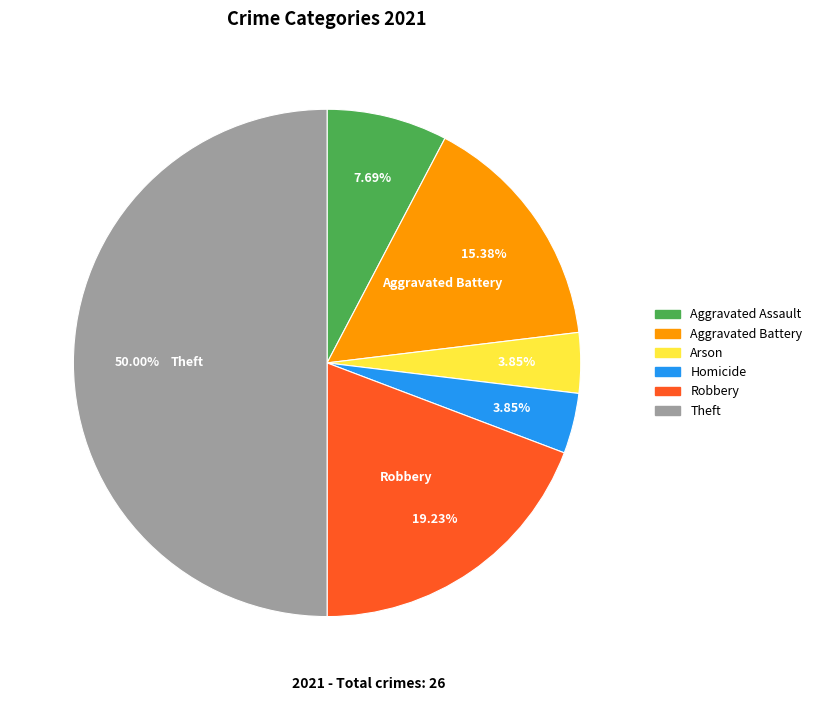

What percentage is NOT represented by Arson?

96.2%